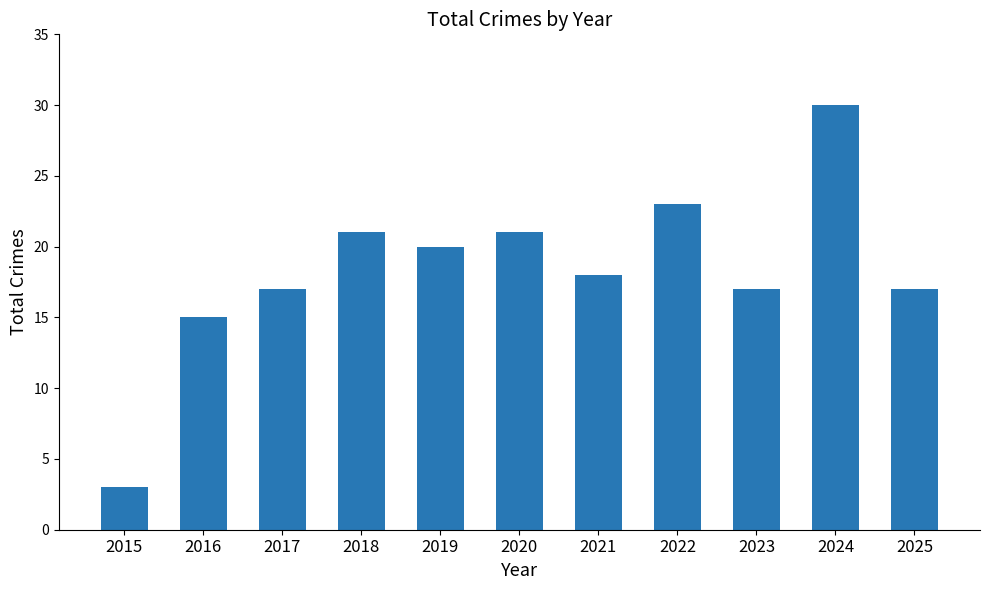

What is the approximate value at 2023, to the nearest 10?

20